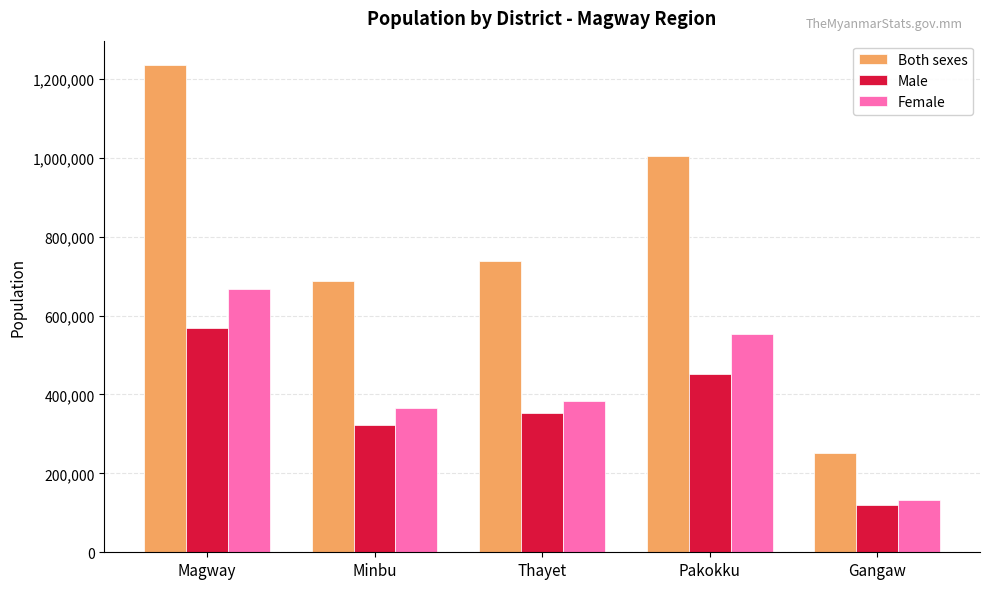

How many categories are shown in the chart?

5